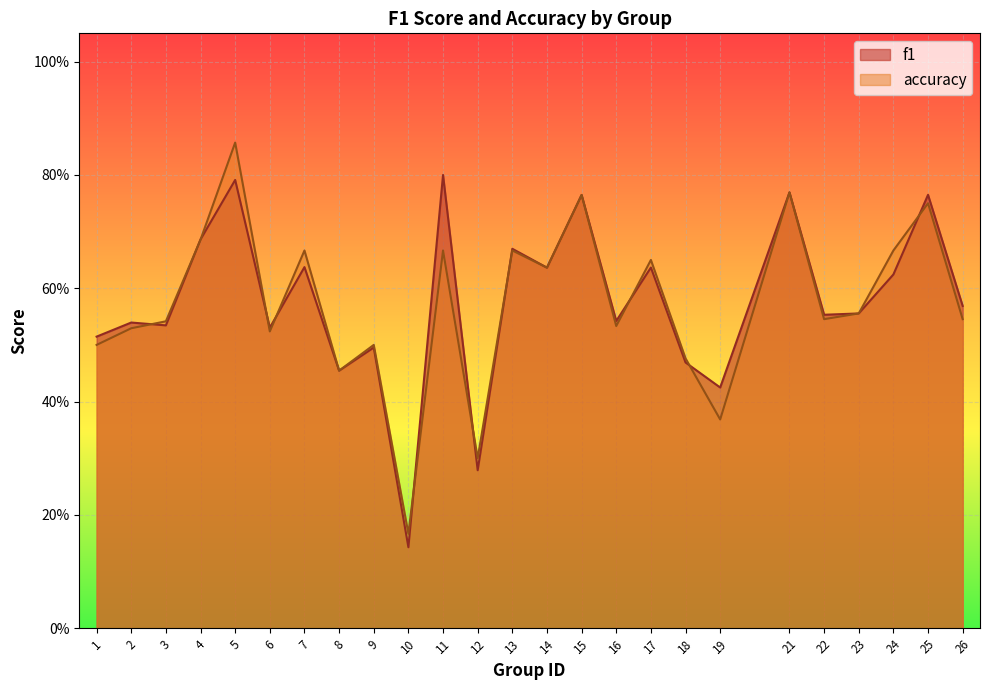

What is the approximate value of f1 at 23?

0.6